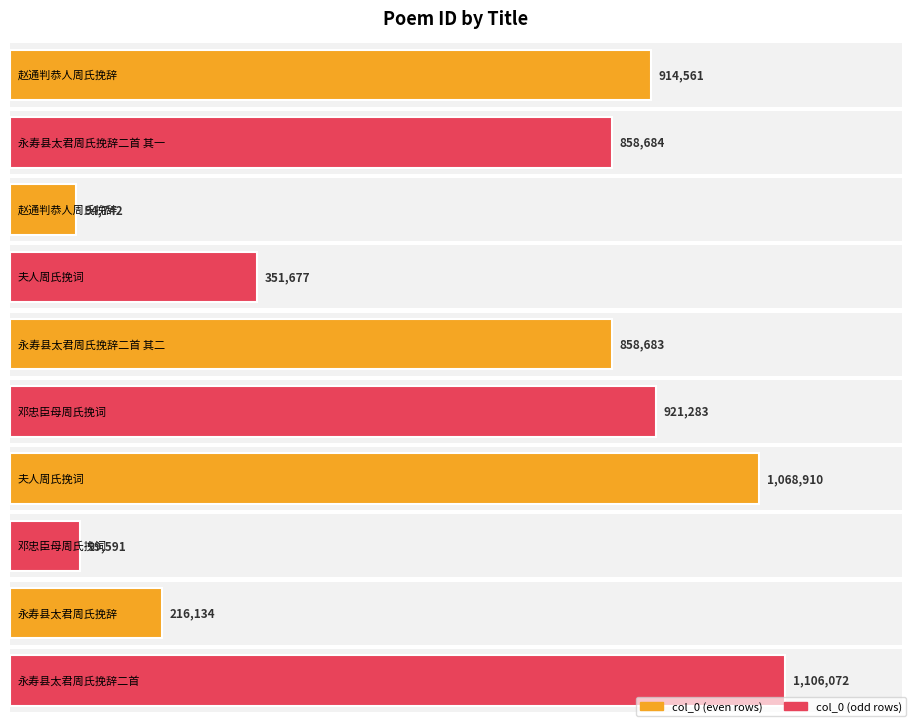

At which category does the chart reach its minimum across all series?

赵通判恭人周氏挽辞